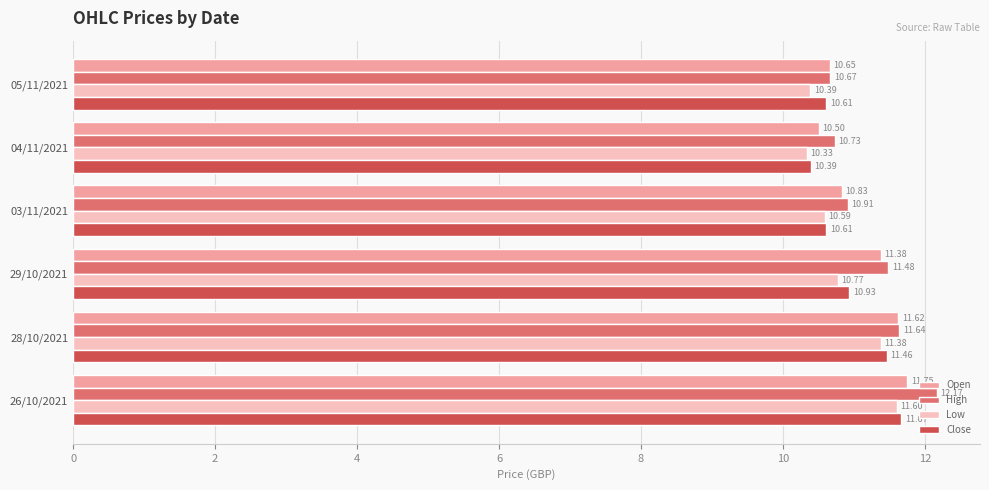

Rank the series by their average value, from highest to lowest.

High, Open, Close, Low